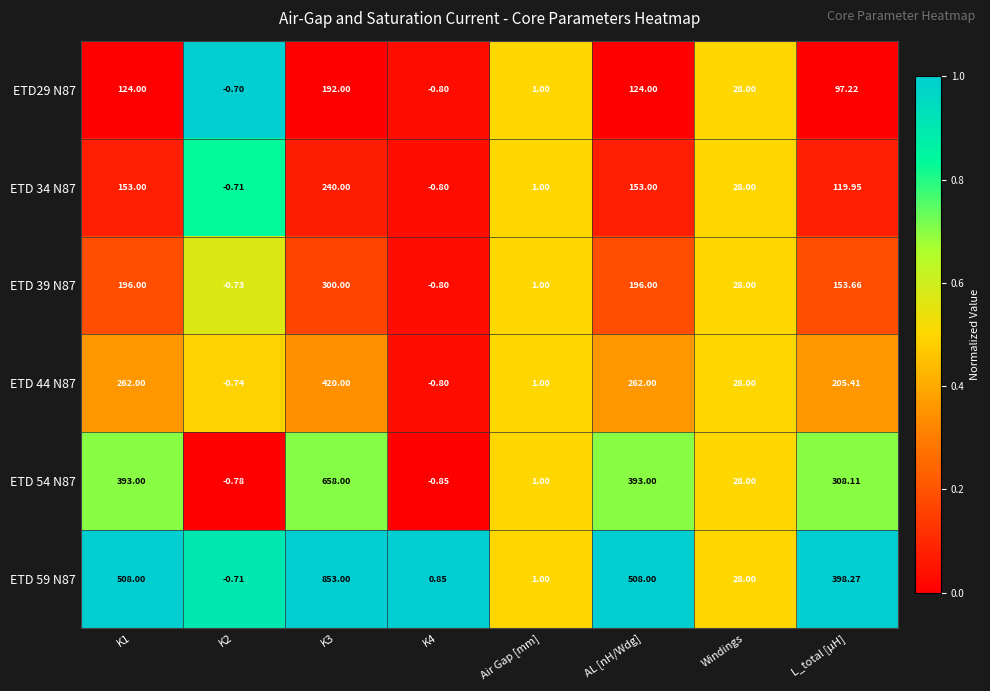

Is the value of ETD 39 N87 at Windings greater than the value of ETD29 N87 at Air Gap [mm]?

Yes